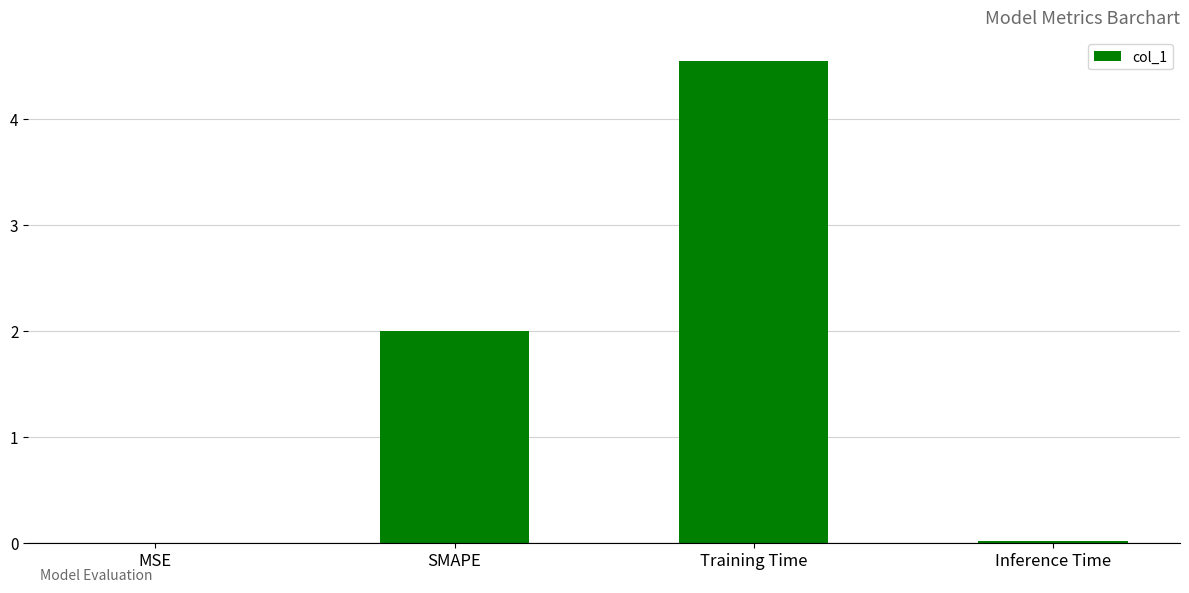

What is the sum of all values?

6.6